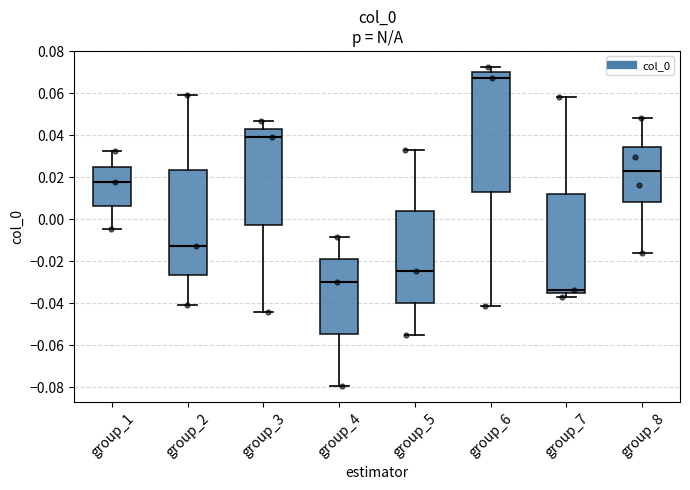

Which box's median line is the highest?

group_6